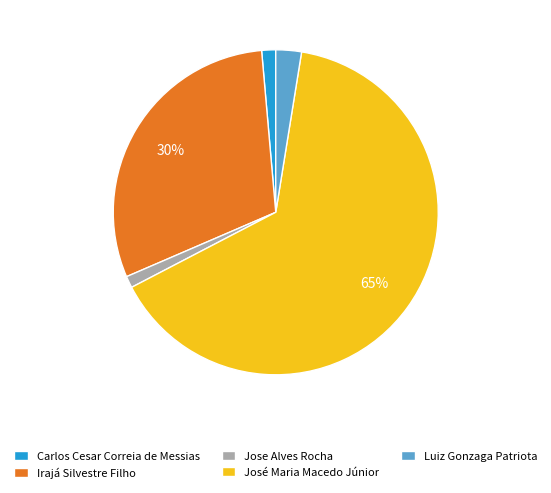

To the nearest percent, what portion does Irajá Silvestre Filho represent?

30%